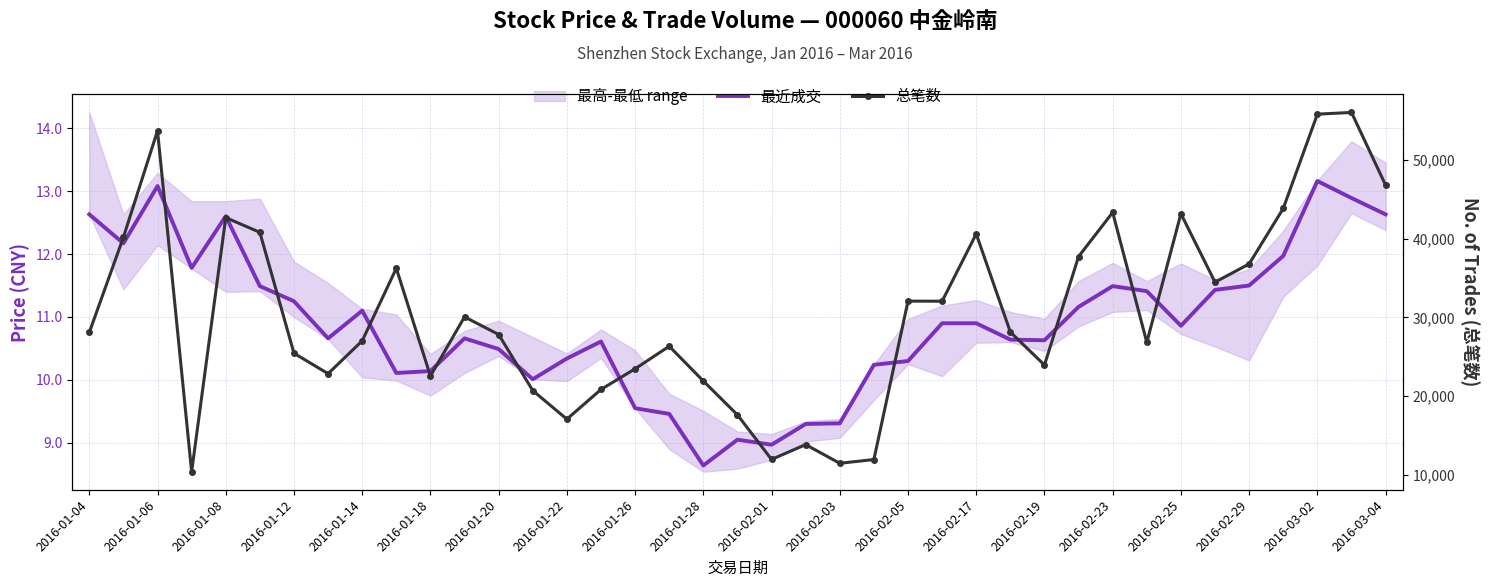

How many interior local valleys does the 总笔数 series have?

10